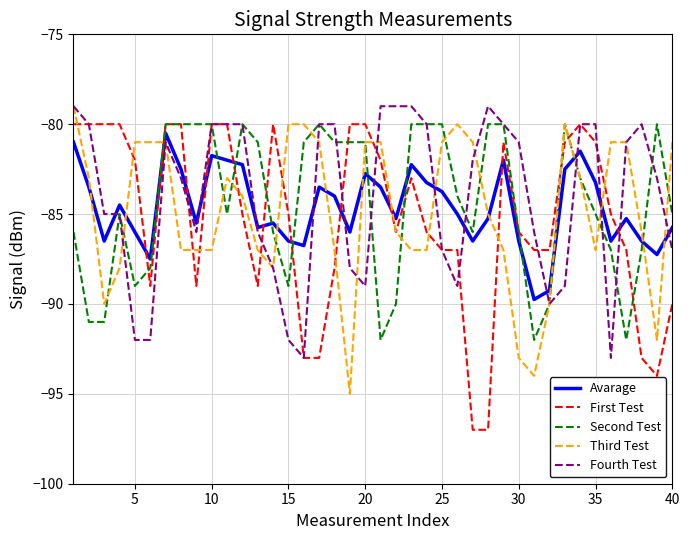

Which series ends up on top after the final intersection of Second Test and Fourth Test?

Second Test